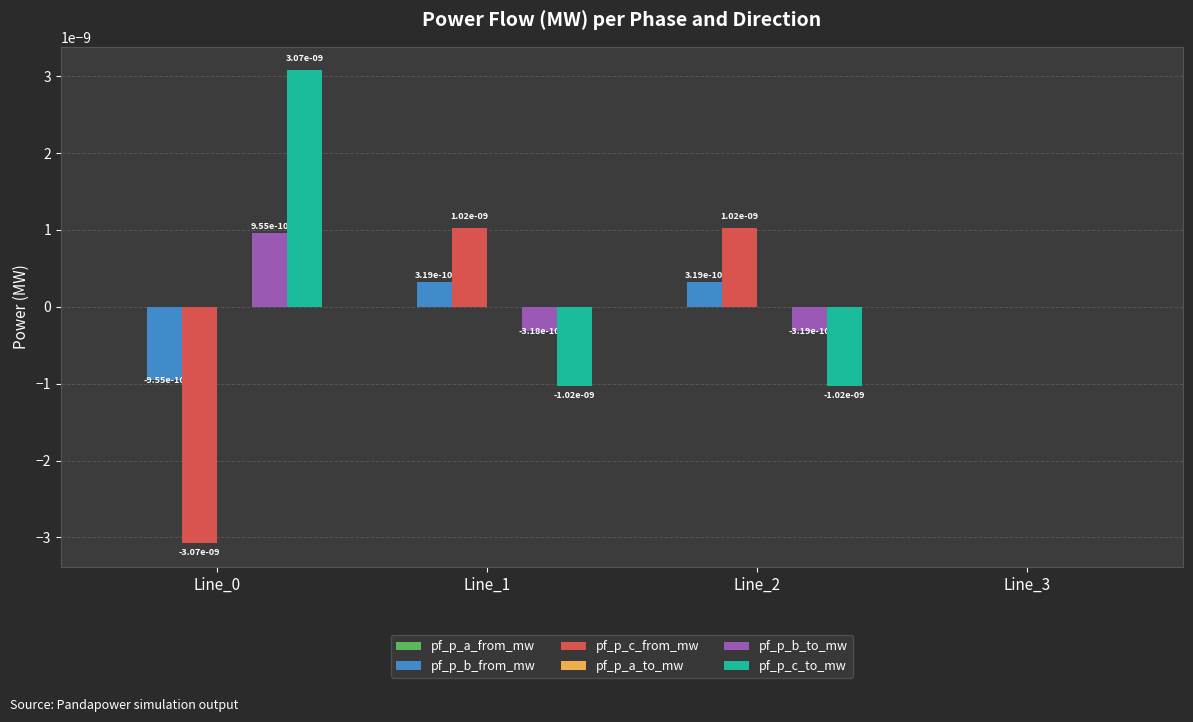

Is it true that pf_p_b_to_mw equals 0.0 at Line_3?

True